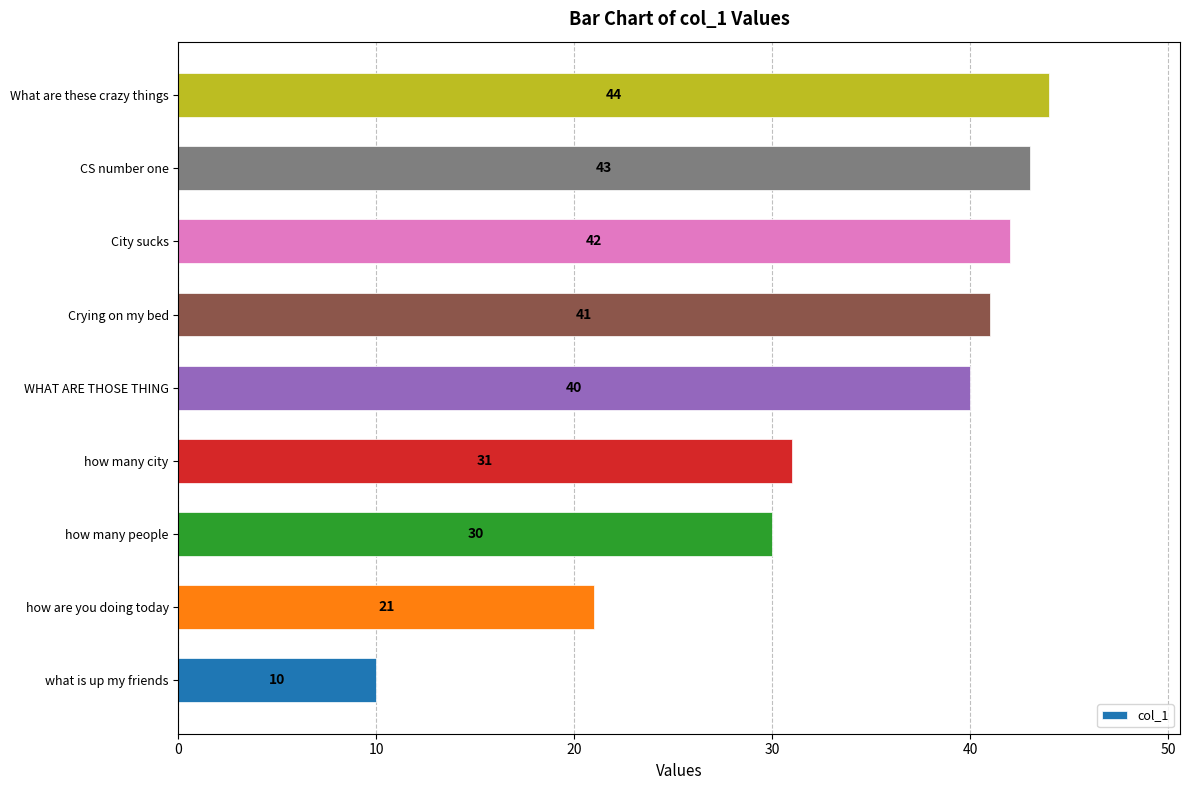

What is the minimum value shown in the chart?

10